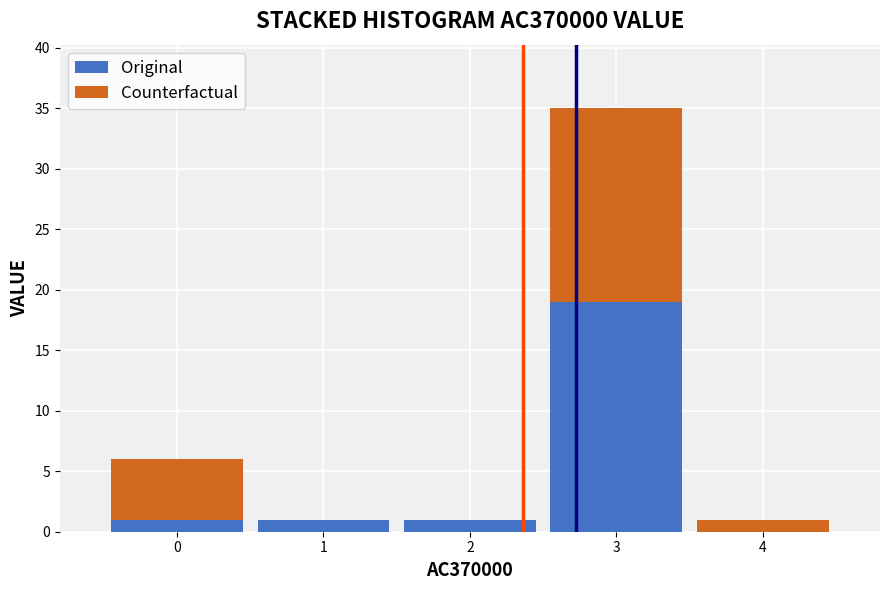

Reading left to right, transcribe this chart: for each stacked bar, give the range it covers on the x-axis and its total height. The values are not printed on the chart, so give them approximately, as read against the axis.

-0.5 to 0.5: 6
0.5 to 1.5: 1
1.5 to 2.5: 1
2.5 to 3.5: 35
3.5 to 4.5: 1